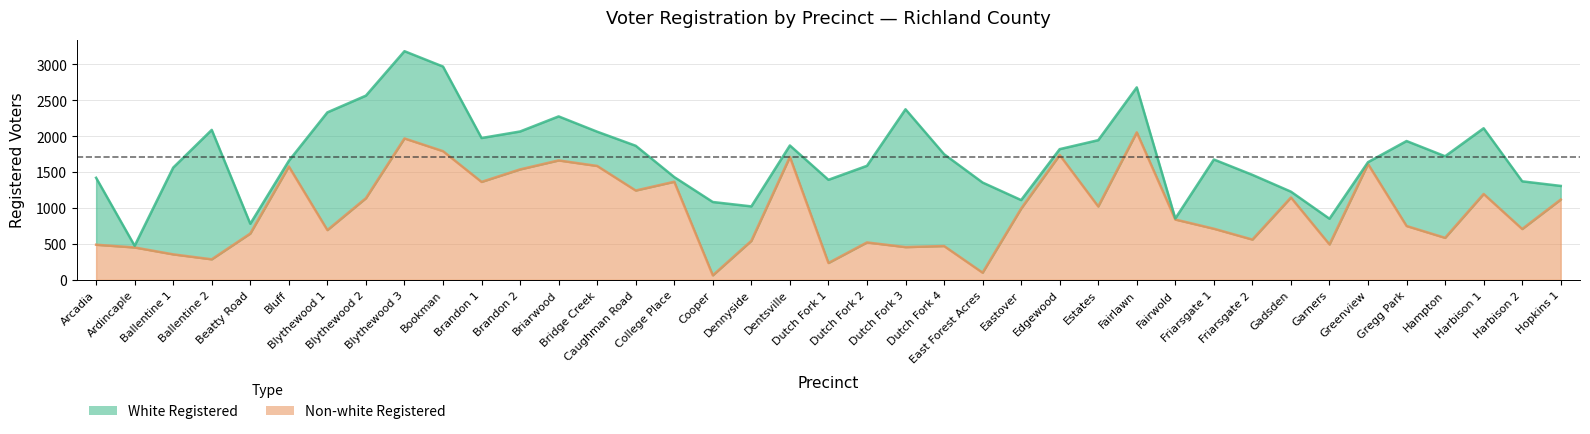

Between Blythewood 2 and Bookman, which is larger?

Bookman